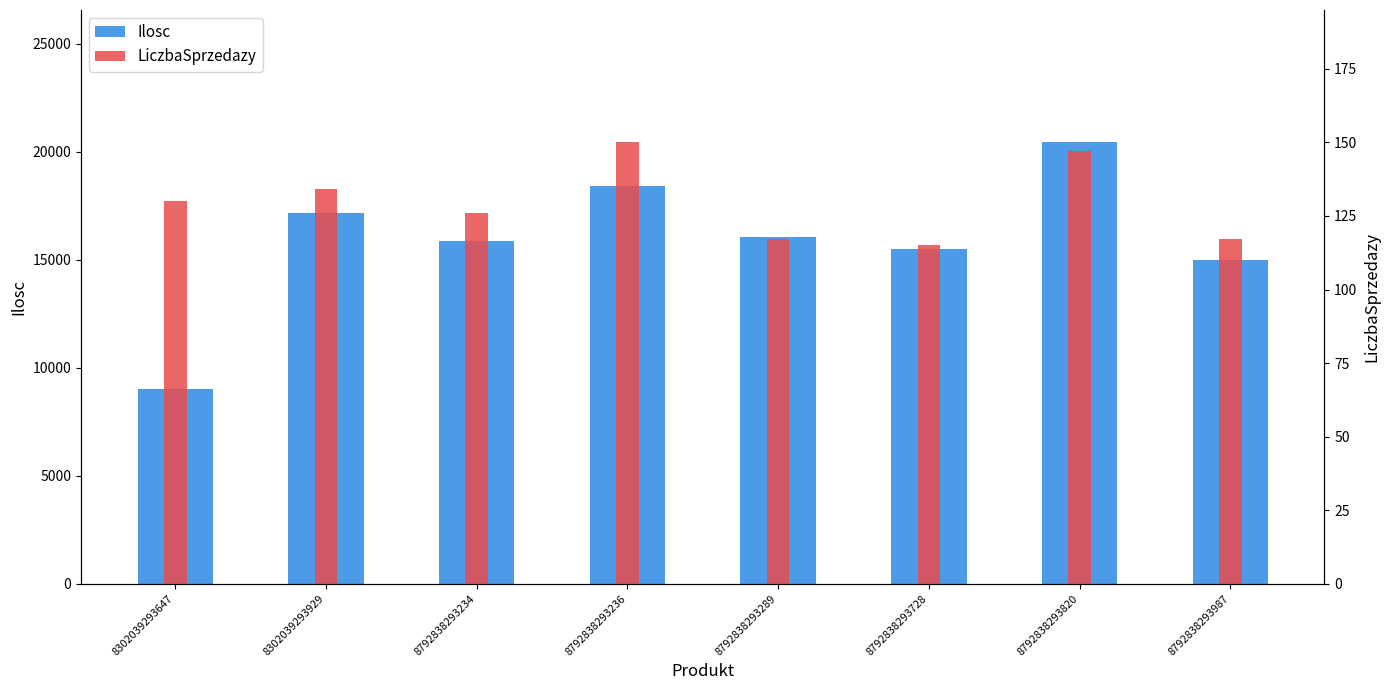

How many values in the Ilosc series exceed 16056?

3